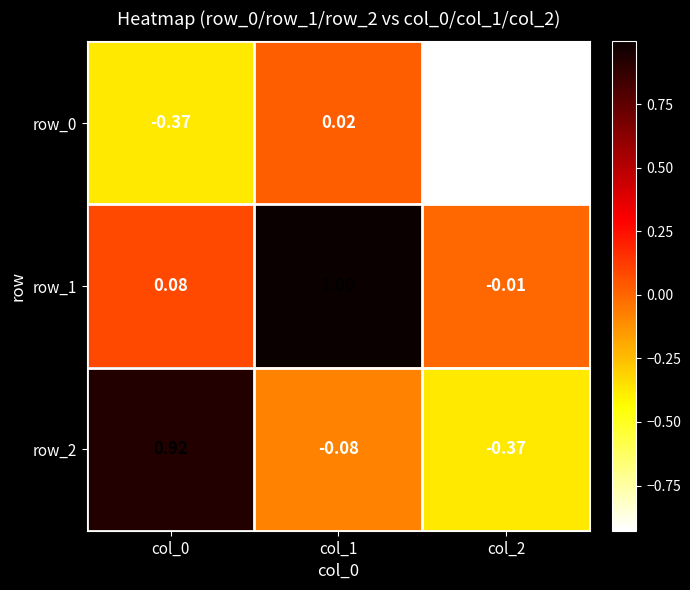

What is the sum of all row_2 values?

0.5